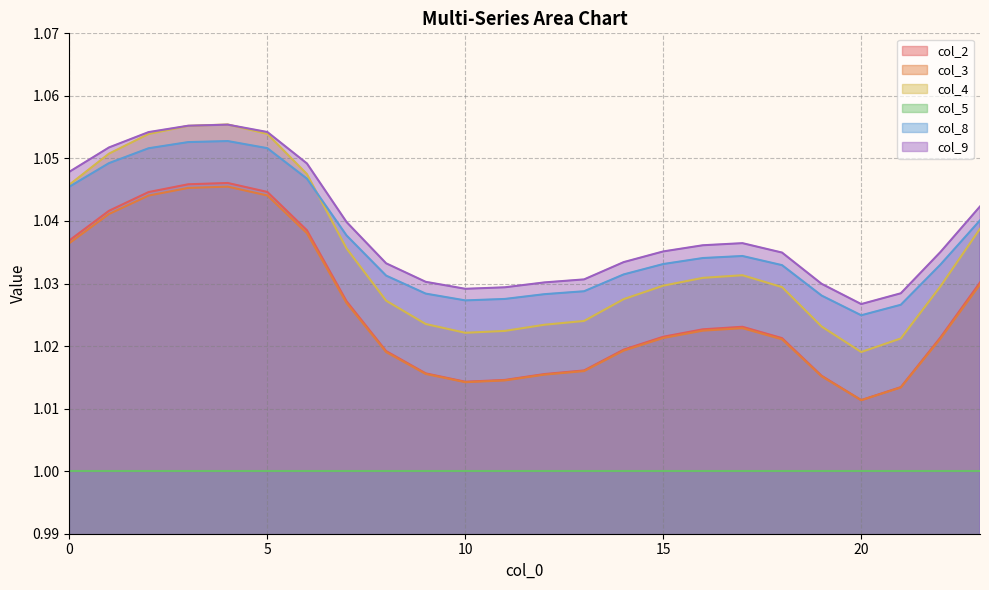

True or false: col_8 and col_5 cross at least once.

False